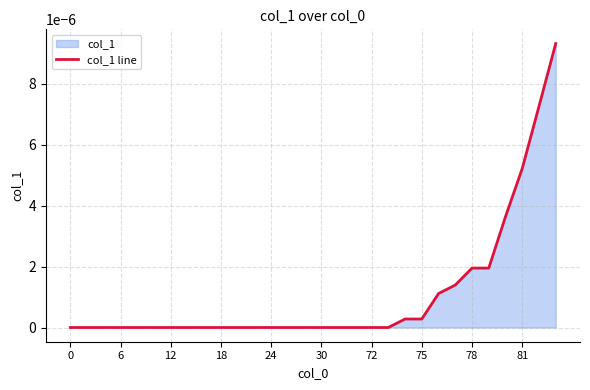

The chart shows a value of 0.0 at 0. True or false?

True